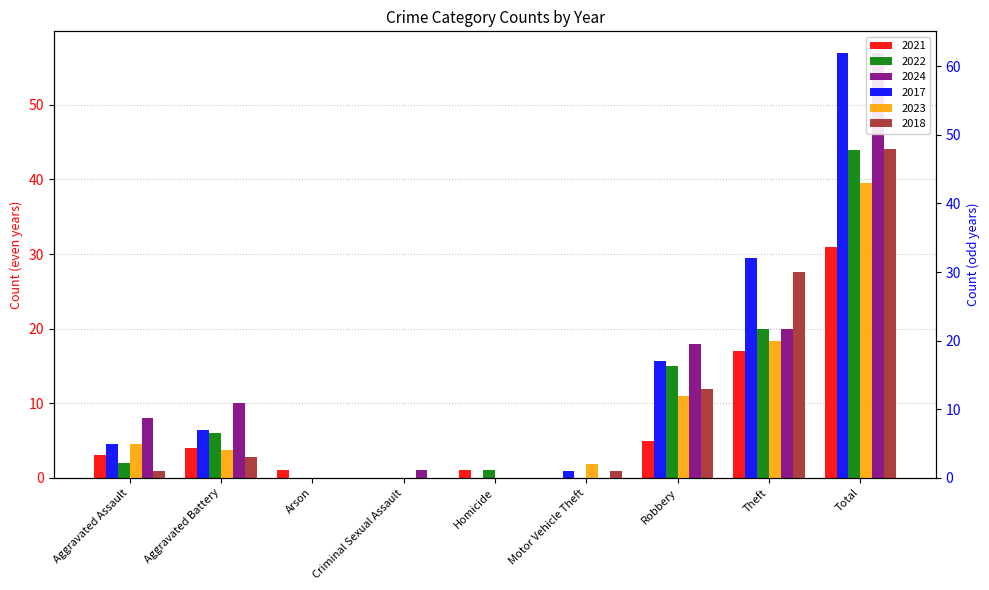

What is the difference between the second highest and minimum values in the 2017 series?

32